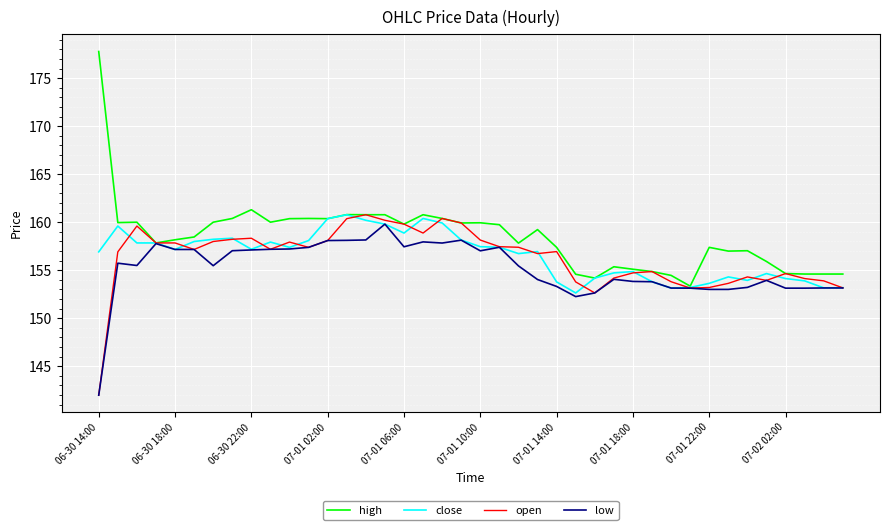

Which series has the widest spread of values?

high